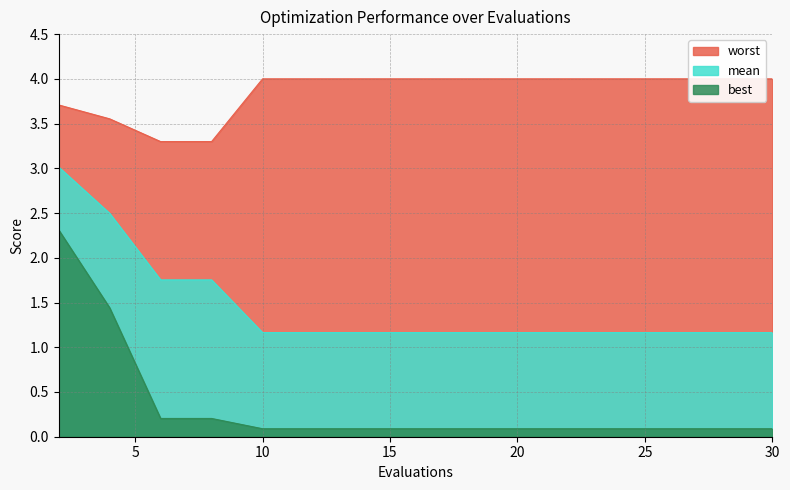

Which series changed the most between 10 and 24?

mean